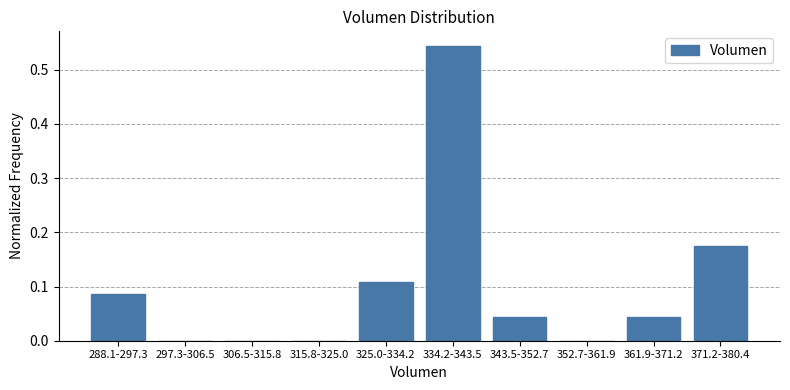

At which category does the chart reach its peak across all series?

334.2-343.5